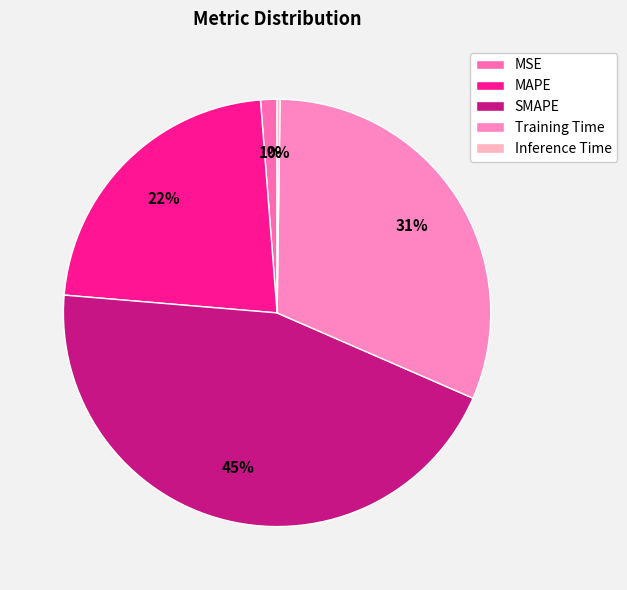

Is there a majority slice in this chart?

No